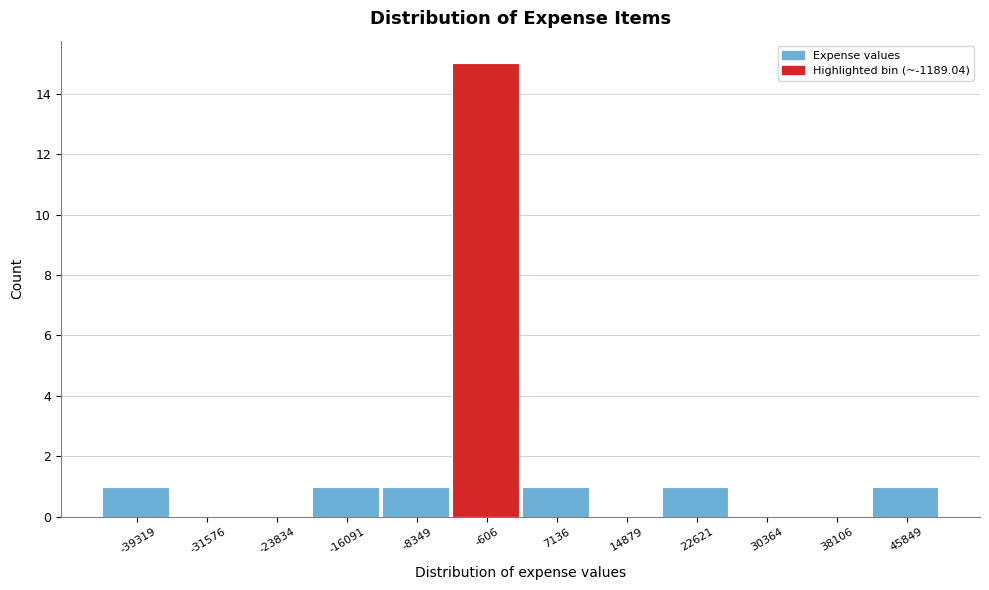

Reading left to right, transcribe this chart: for each bar, give the range it covers on the x-axis and its height. Neither the bar edges nor the heights are printed on the chart, so give them approximately, as read against the axes.

-43000 to -35000: 1
-35000 to -28000: 0
-28000 to -20000: 0
-20000 to -12000: 1
-12000 to -4000: 1
-4000 to 3000: 15
3000 to 11000: 1
11000 to 19000: 0
19000 to 26000: 1
26000 to 34000: 0
34000 to 42000: 0
42000 to 50000: 1